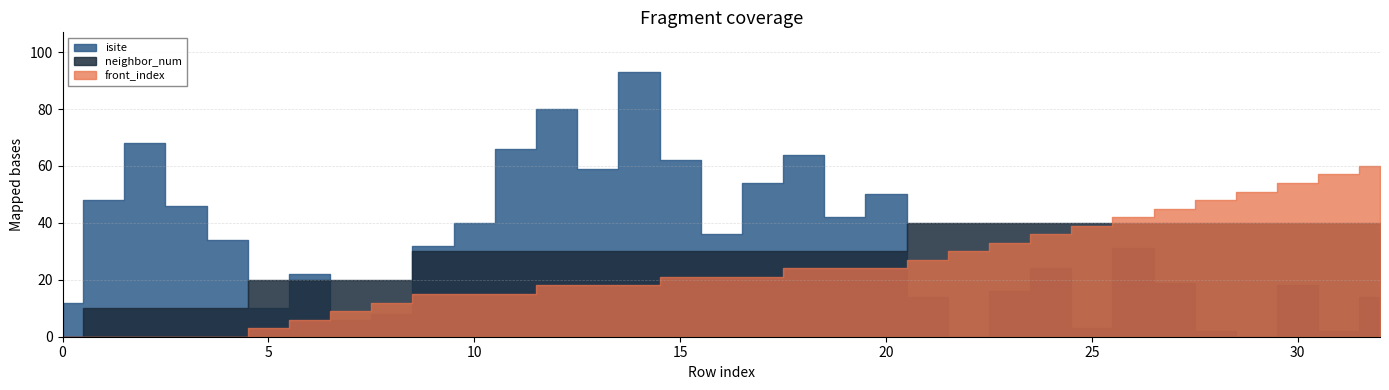

What is the maximum value shown in the chart?

93